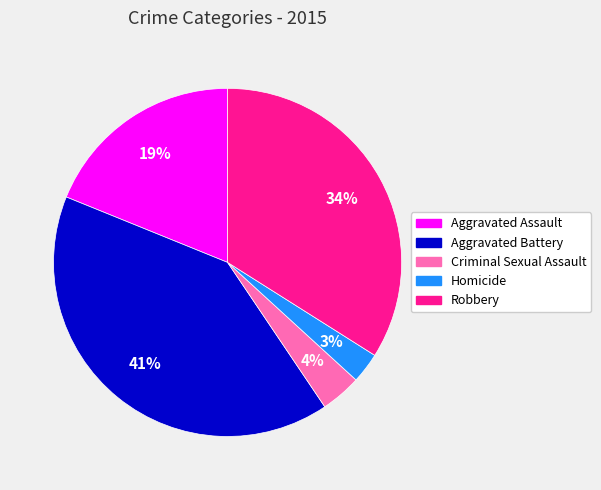

Is it true that Robbery is 27% of the pie?

False